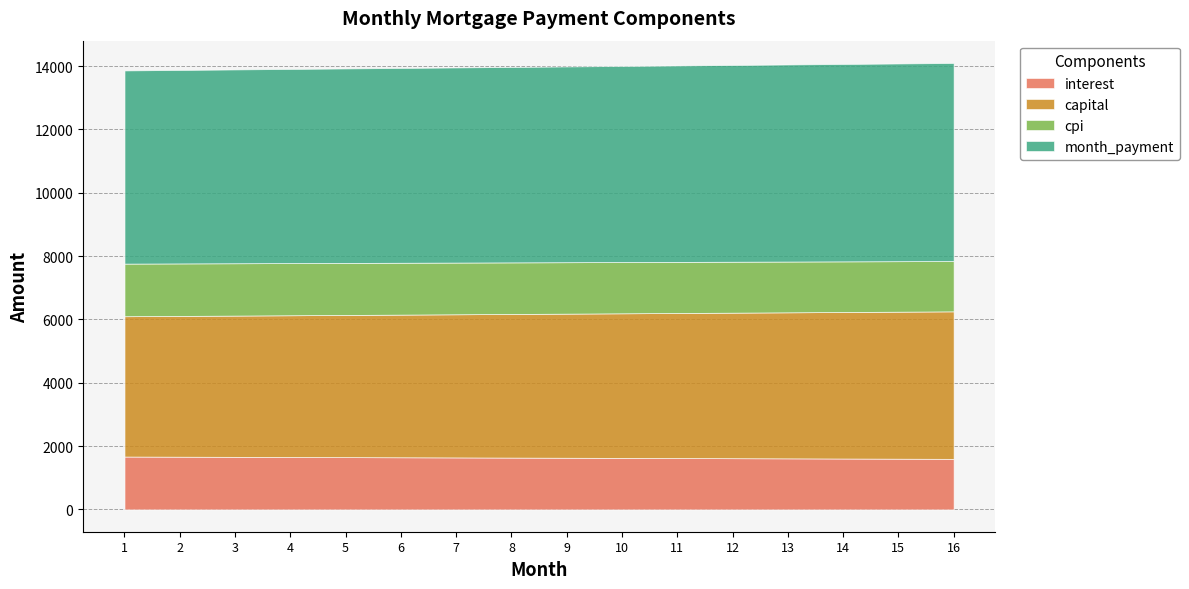

Where is cpi nearest to the value 1625?

9